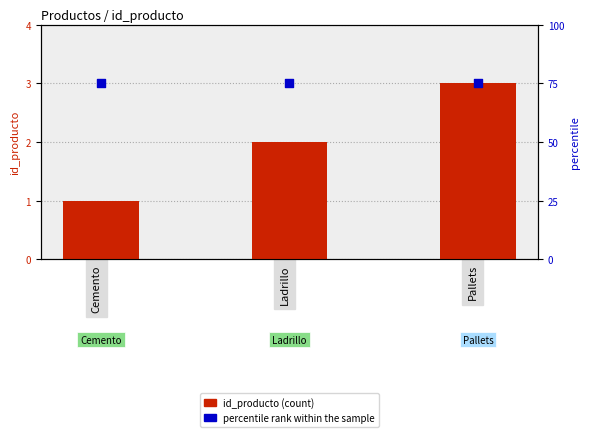

Which series has the largest Y range (max minus min)?

id_producto (count)